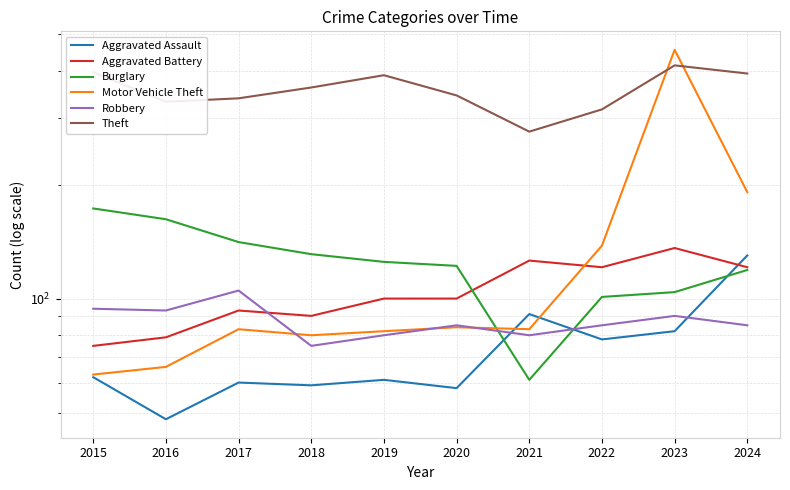

What is the value of the Burglary point at the 2nd from the left?

162